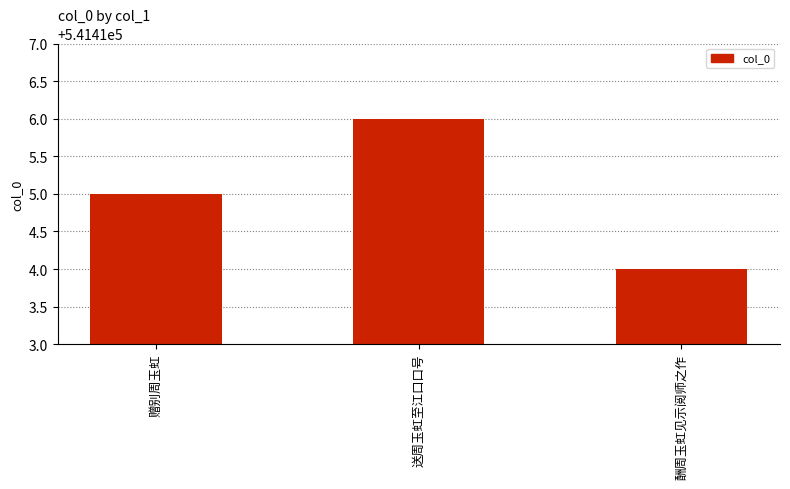

What is the change in value from 送周玉虹至江口口号 to 酬周玉虹见示阅师之作?

-2